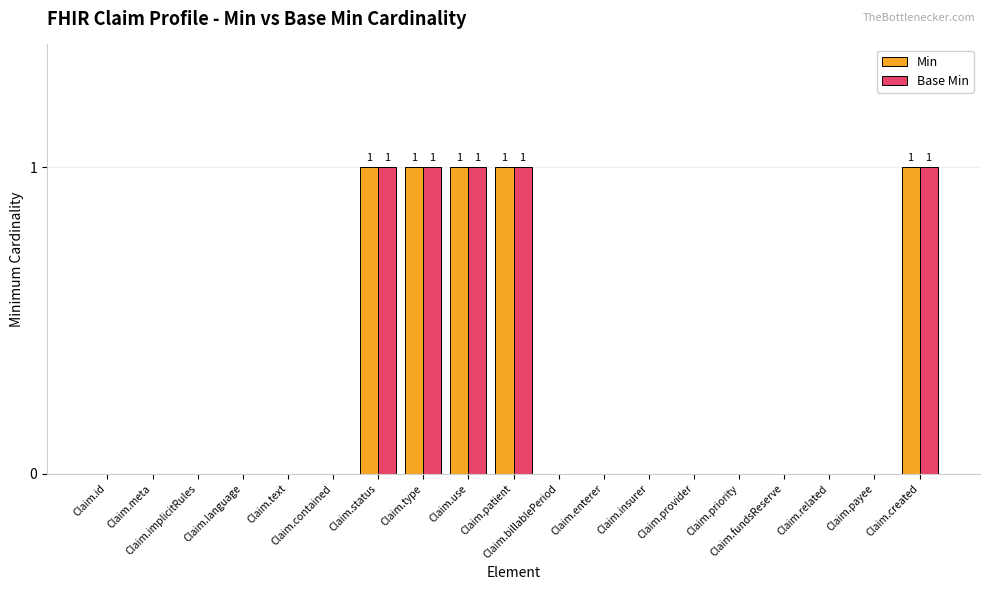

How many groups of bars are there?

19